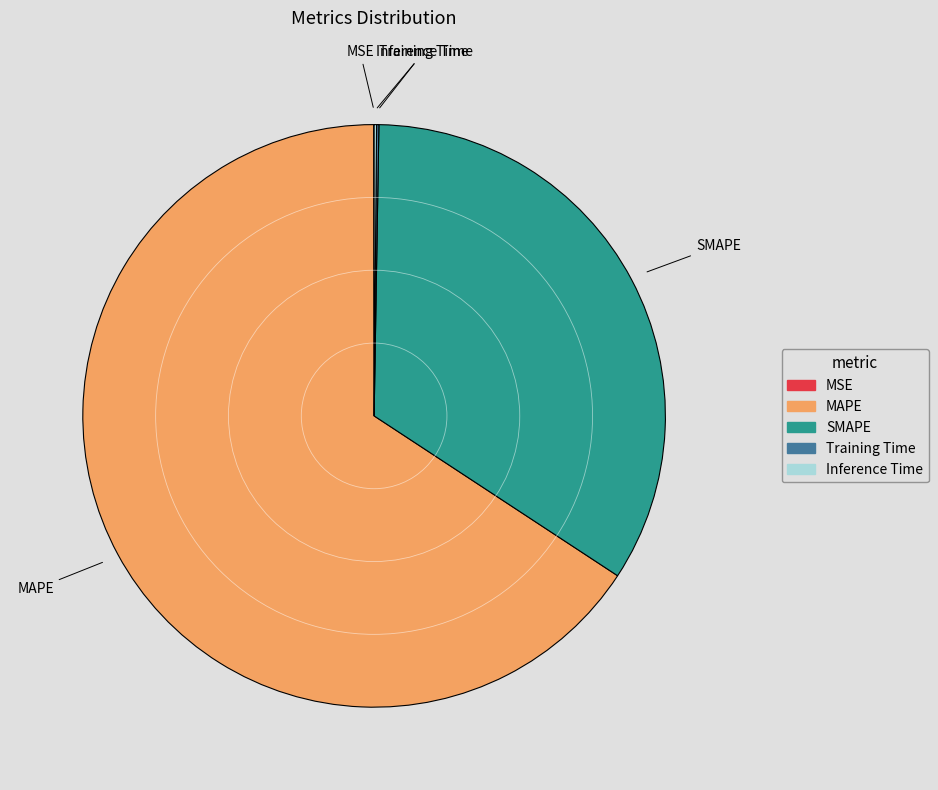

Does MAPE account for over 50% of the chart?

Yes